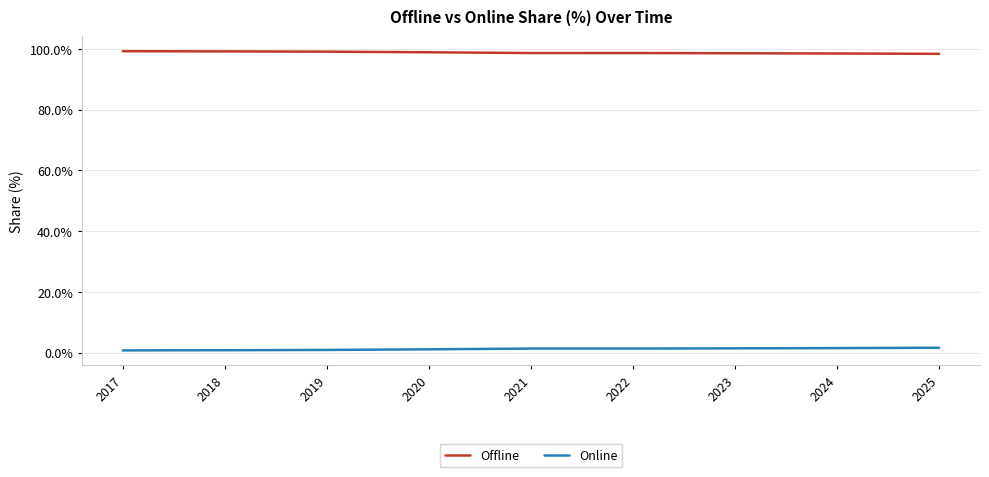

Which series has the largest total across all categories?

Offline